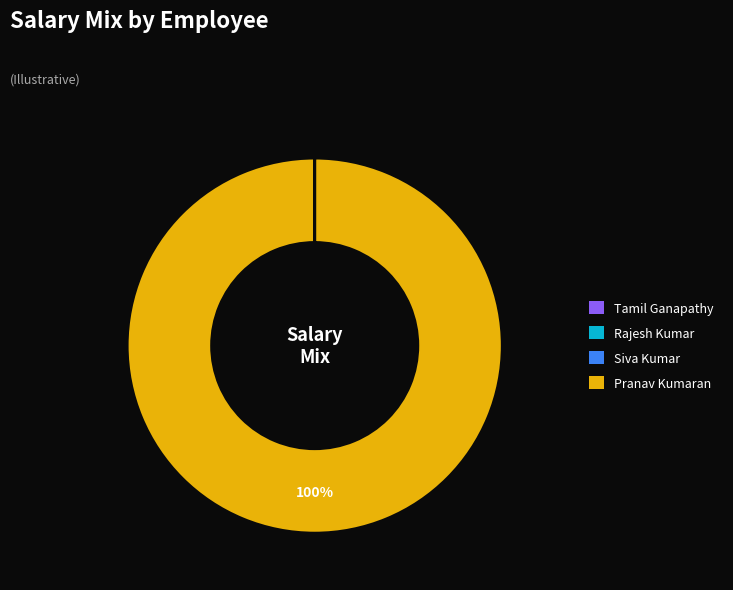

Is it true that Pranav Kumaran is 100% of the pie?

True